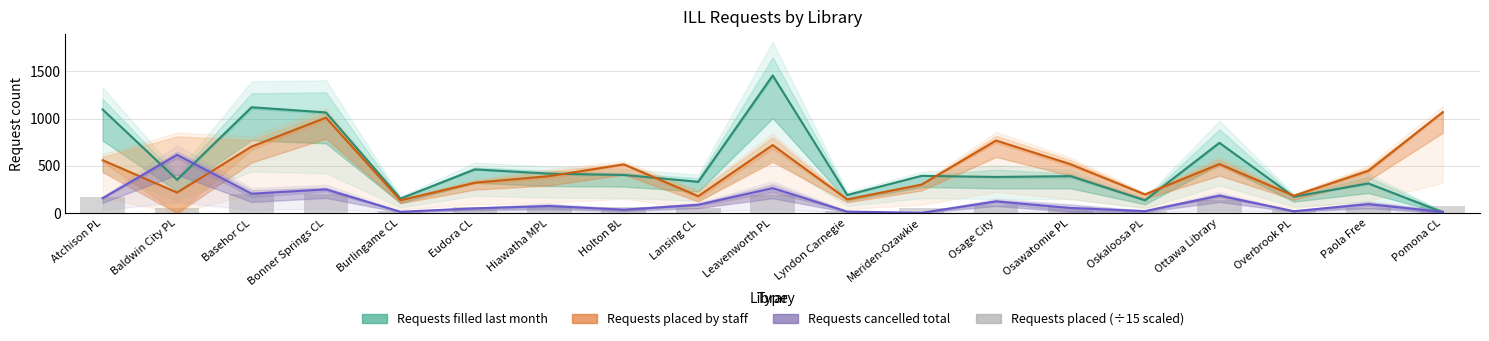

Which has a higher value, Ottawa Library or Osage City?

Ottawa Library